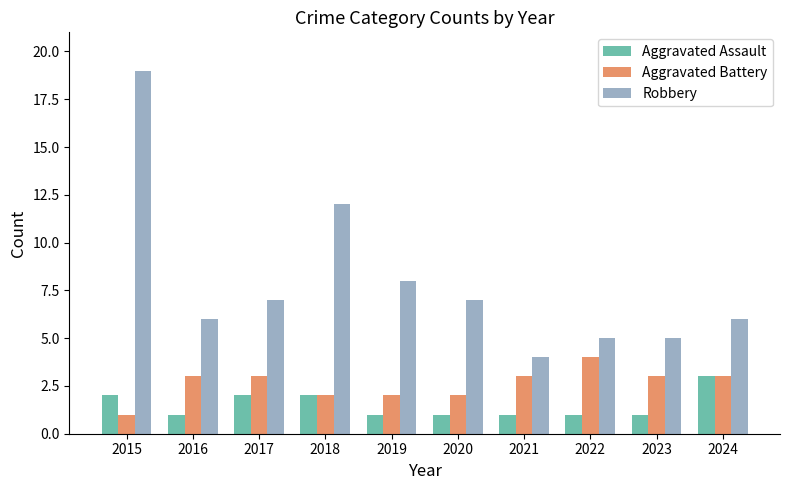

What are all the series names shown in the legend?

Aggravated Assault, Aggravated Battery, Robbery